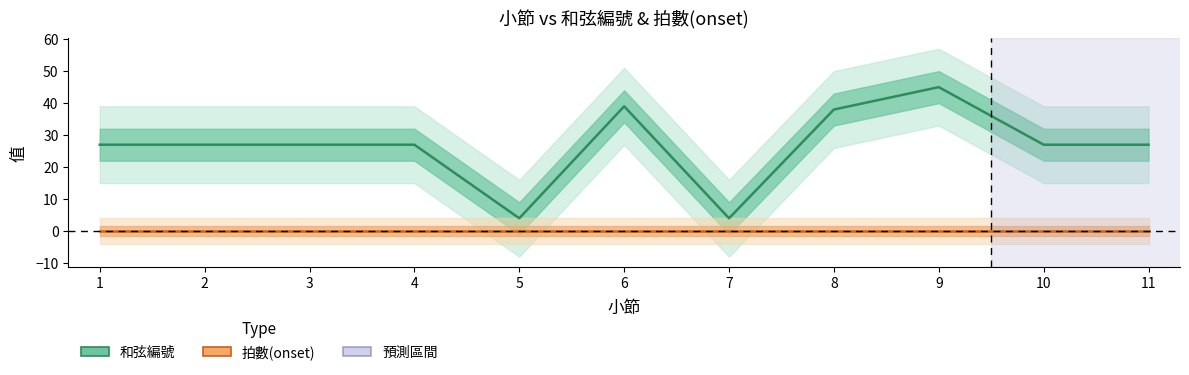

What is the total value across all series at 5?

4